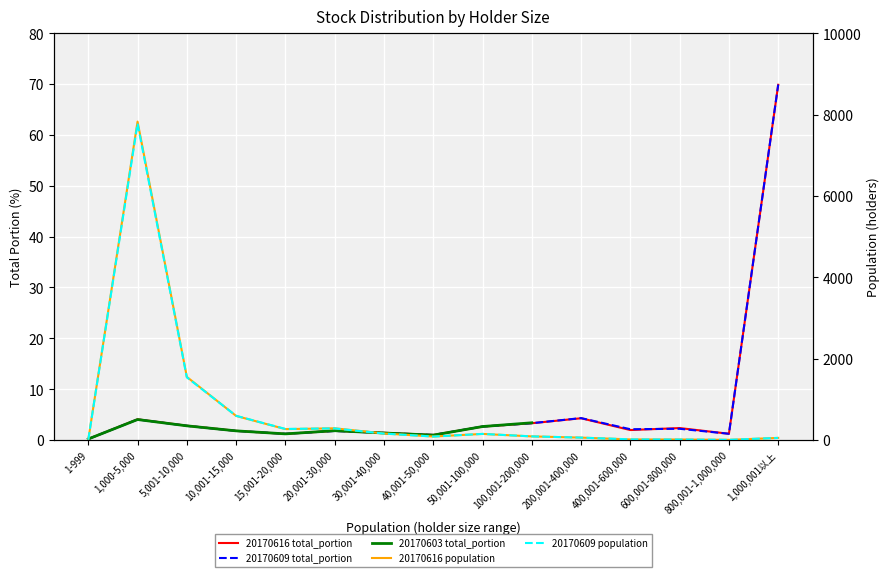

The 20170616_population series shows 7829.0 at 1,000-5,000. True or false?

True